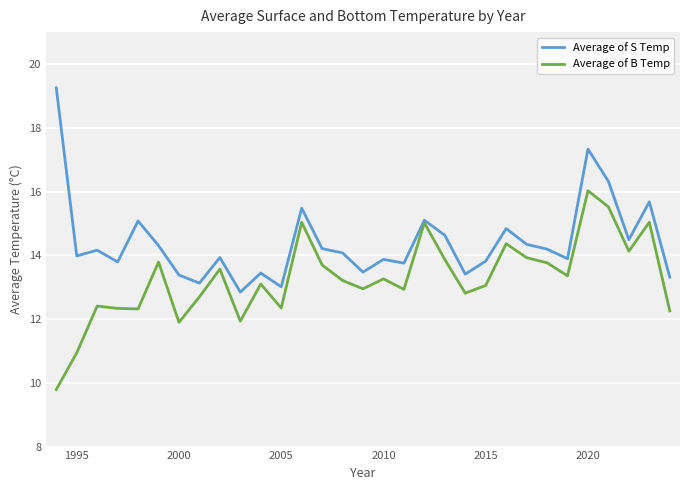

What is the maximum value for Average of B Temp?

16.0